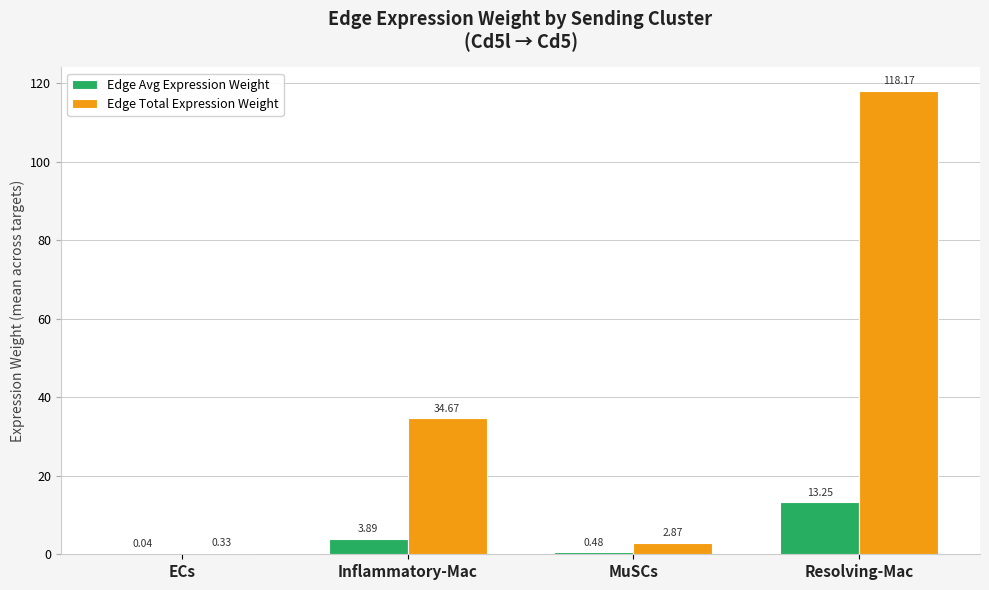

At which label does Edge Total Expression Weight reach its peak?

Resolving-Mac